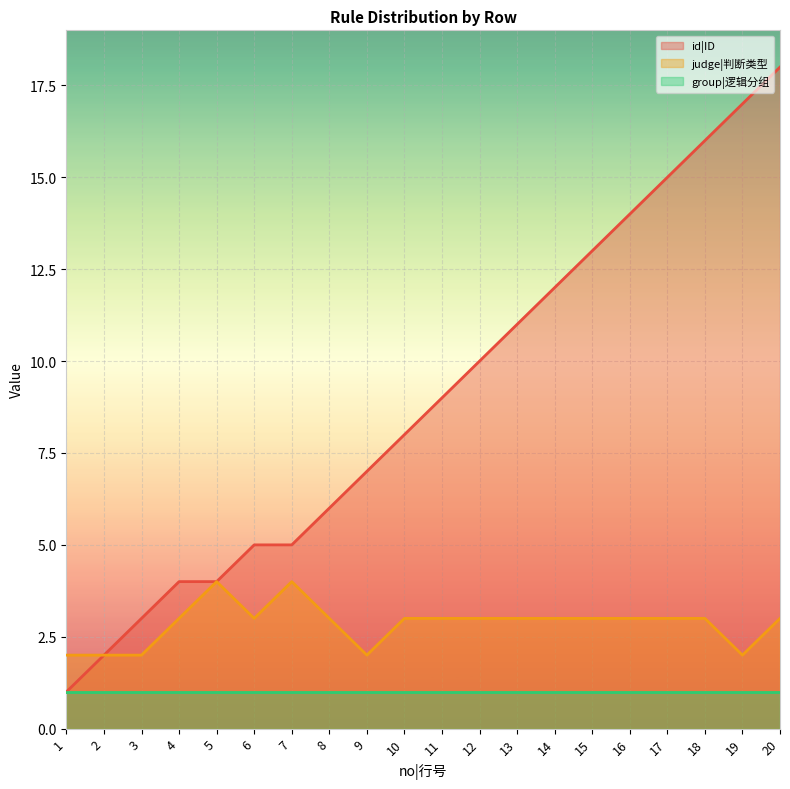

Between 8 and 11, which series saw the biggest shift?

id|ID